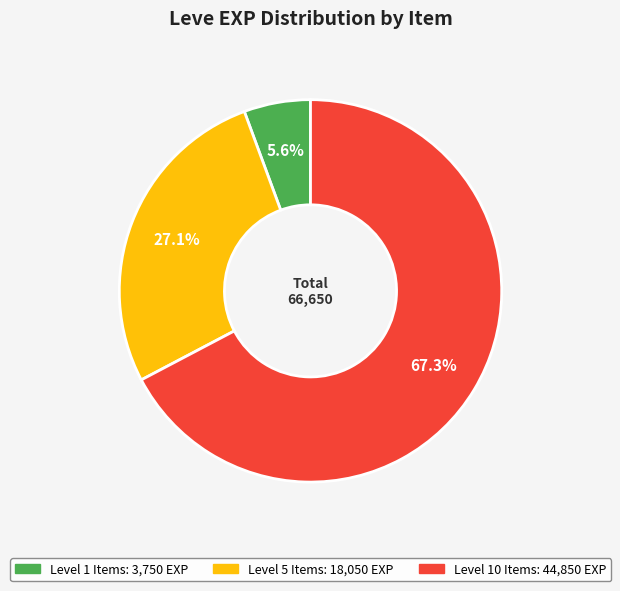

Is there any slice that represents more than half of the pie?

Yes